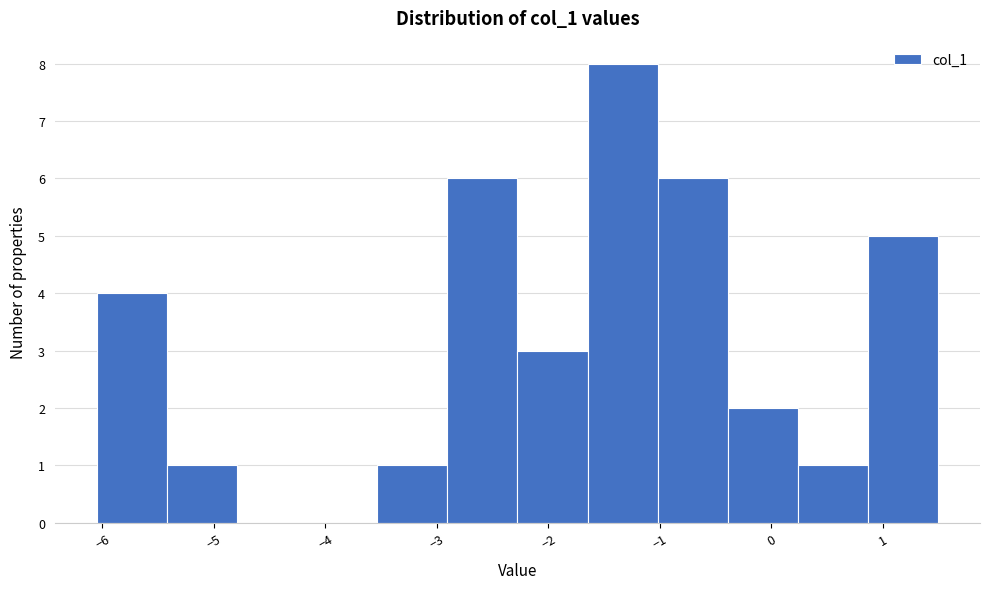

Which range on the x-axis has the tallest bar?

-1.6 to -1.0